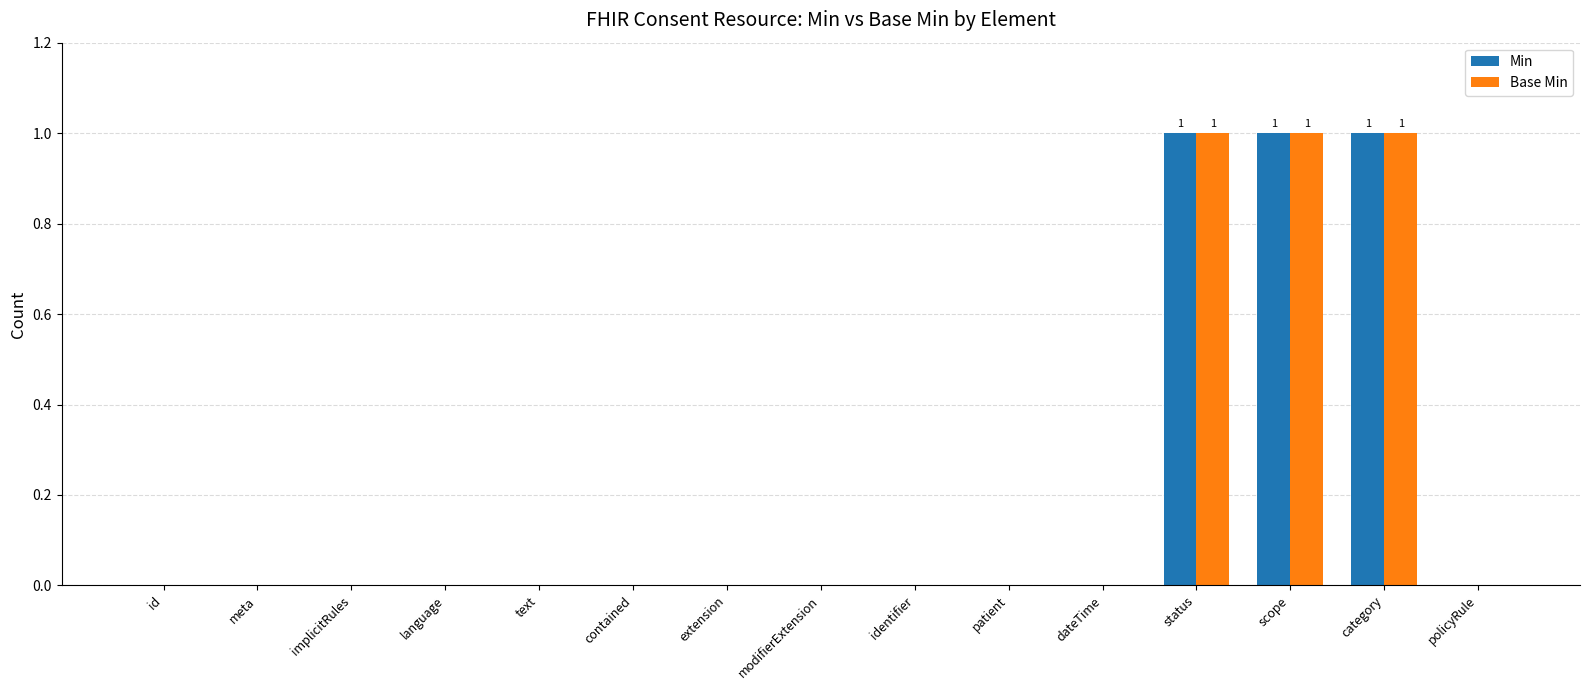

What is the sum of all Base Min values?

3